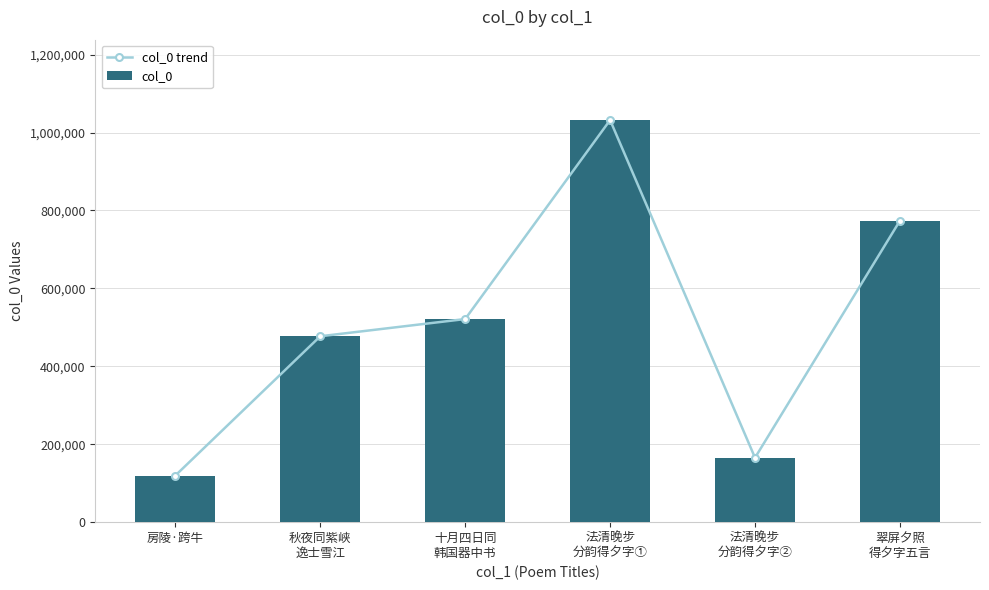

List the series in order of their peak value, highest first.

col_0 trend, col_0